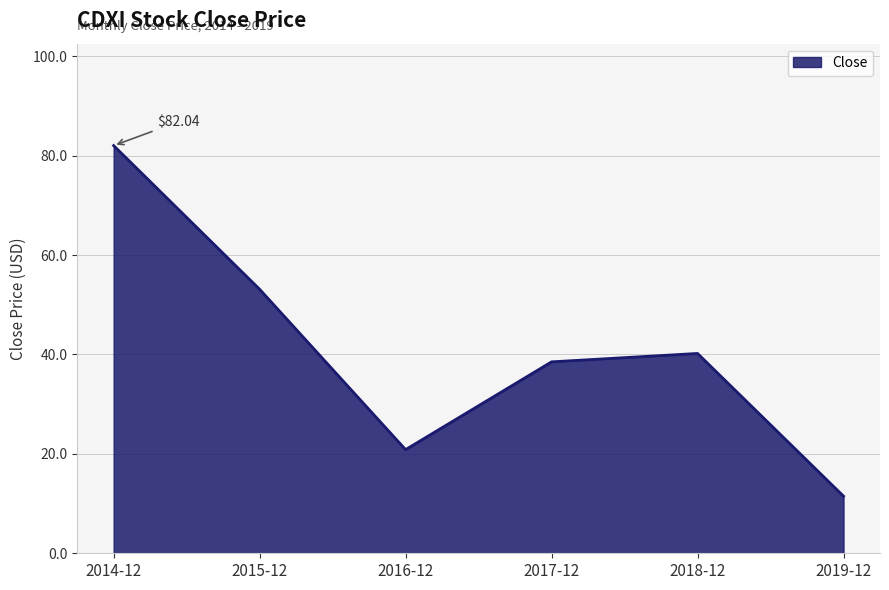

What is the difference between the values at 2019-12 and 2014-12?

70.5